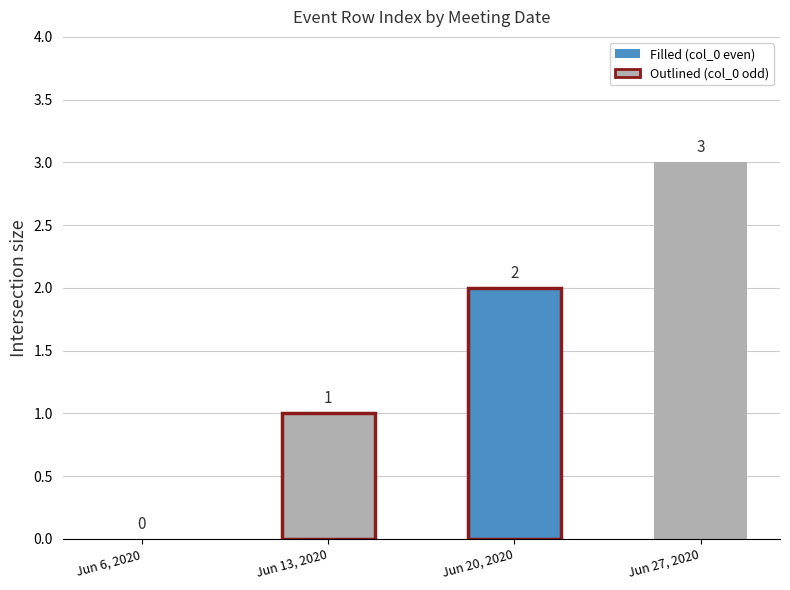

Approximately how many times larger is the value at Jun 27, 2020 compared to Jun 20, 2020?

1.5